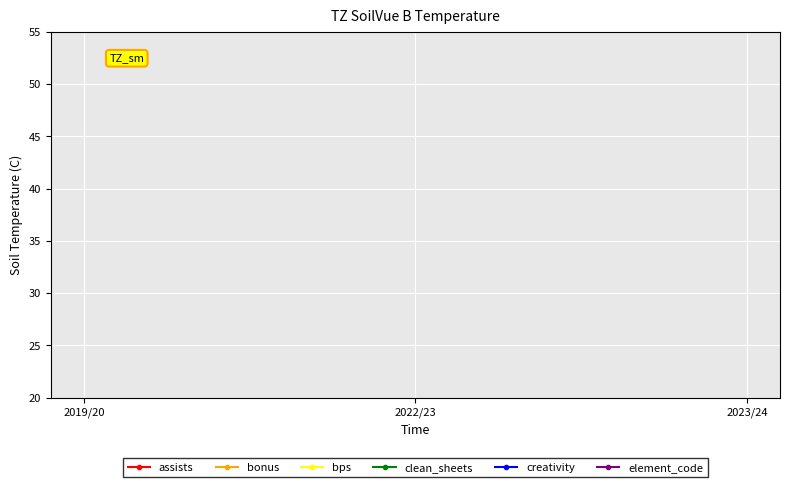

What is the label of the 2nd point from the right?

2022/23